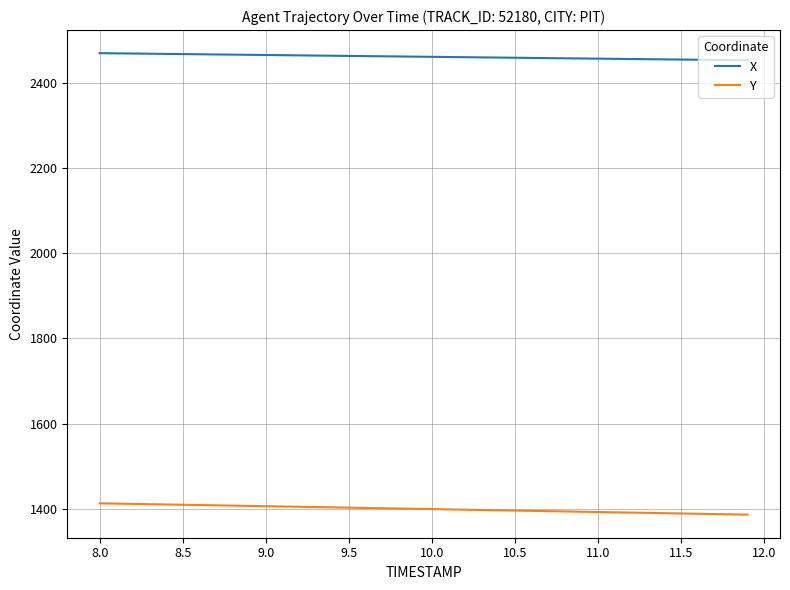

True or false: Y and X cross at least once.

False